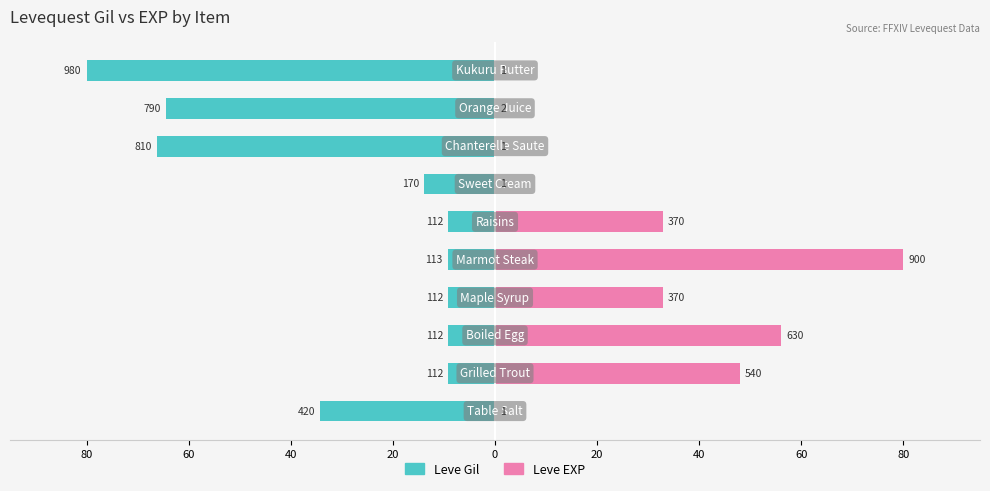

Reading right to left, what are all the values shown in this chart?

Leve Gil: -80.0	-64.5	-66.1	-13.9	-9.1	-9.2	-9.1	-9.1	-9.1	-34.3
Leve EXP: 0.1	0.2	0.1	0.1	32.9	80.0	32.9	56.0	48.0	0.1